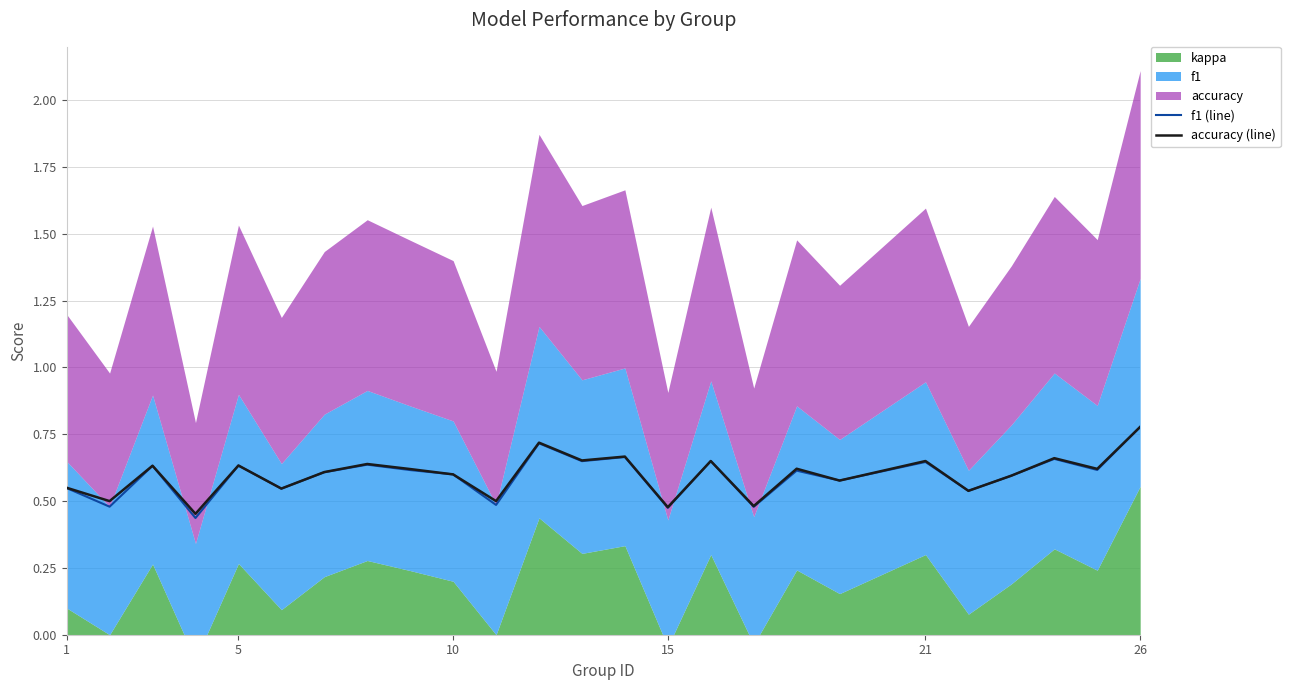

The f1 (line) series shows 0.3 at 10. True or false?

False